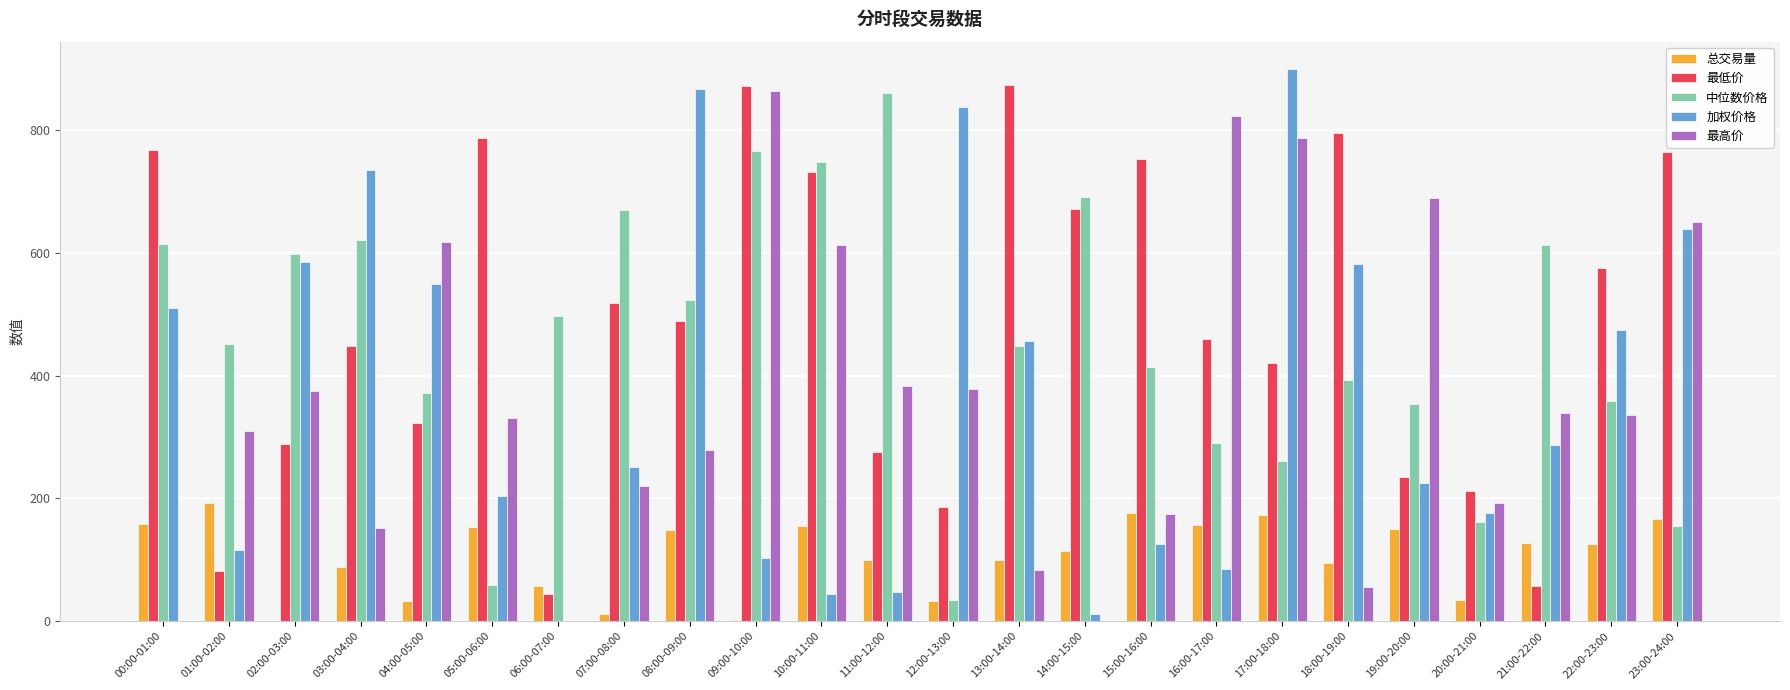

Is the value of 总交易量 at 03:00-04:00 greater than the value of 最低价 at 07:00-08:00?

No